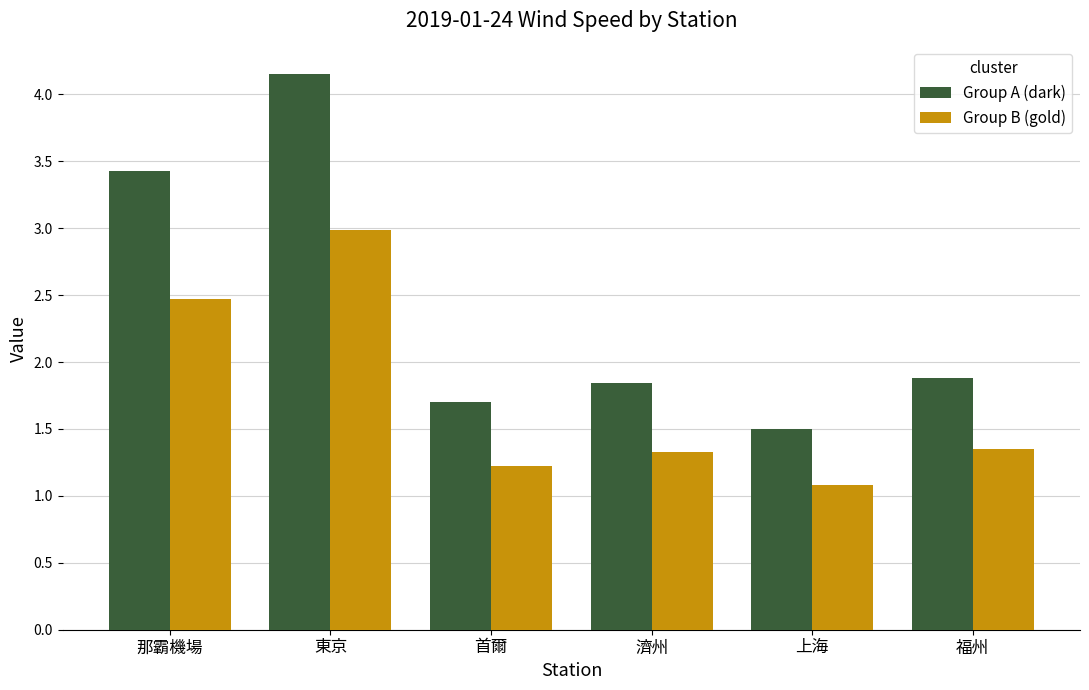

Where is Group A (dark) nearest to the value 2?

福州